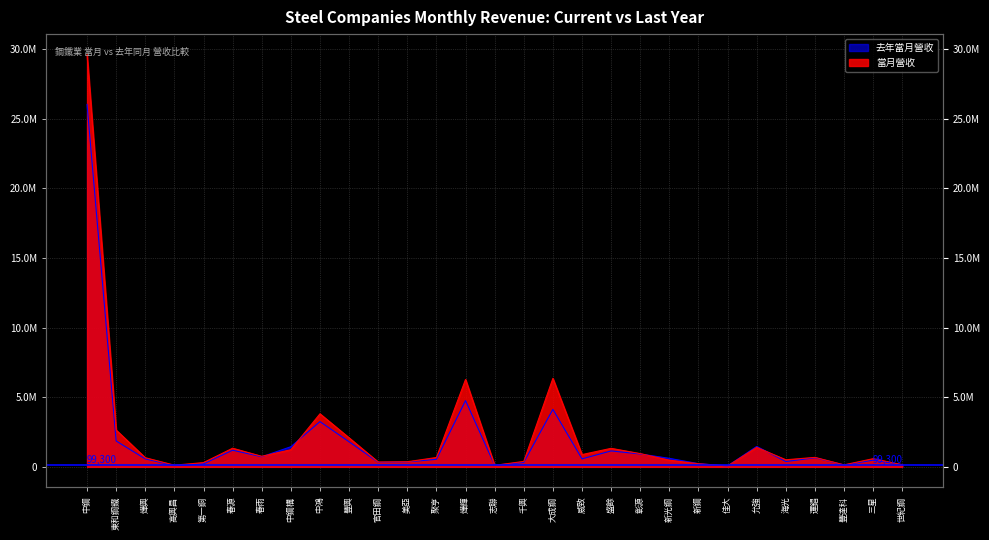

How many categories are shown in the chart?

29